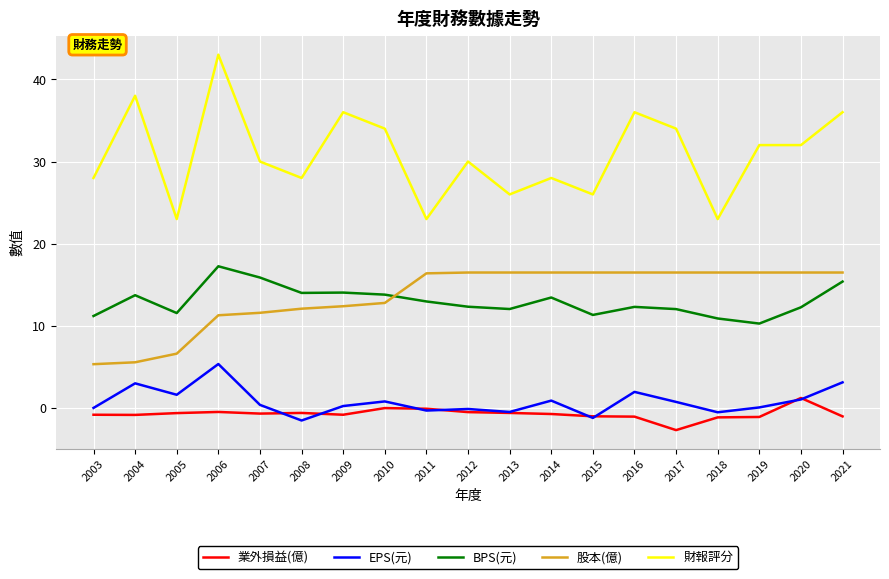

What is the total value across all series at 2008?

52.0